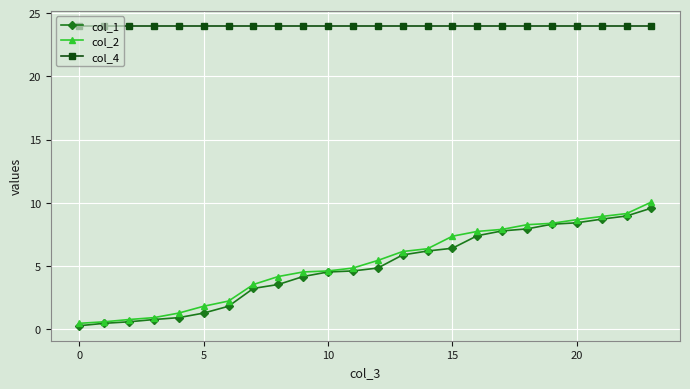

Which series has the widest spread of values?

col_2